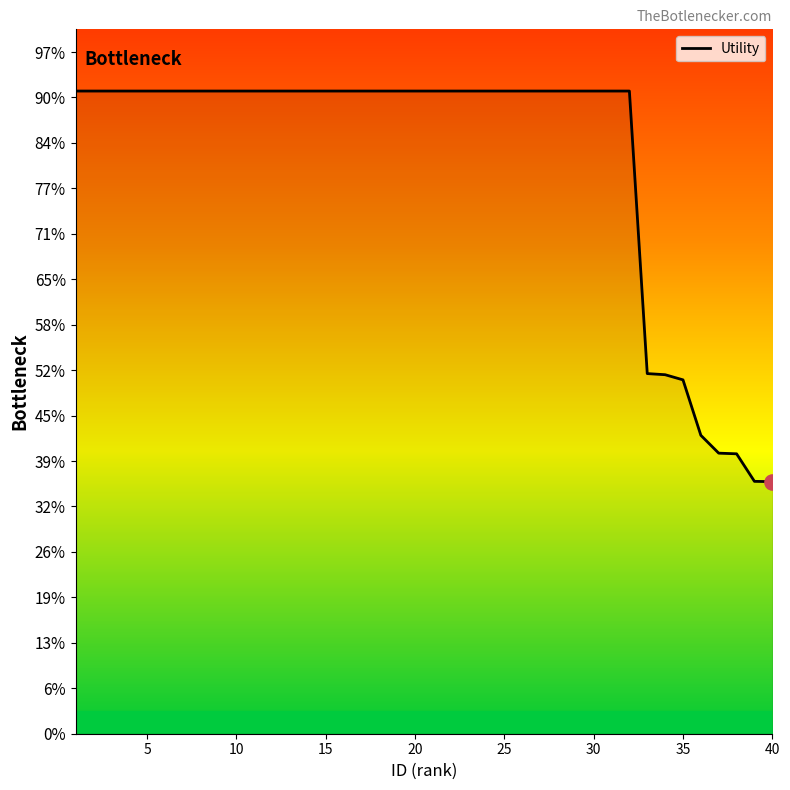

Is this an area chart (filled region under the line)?

Yes